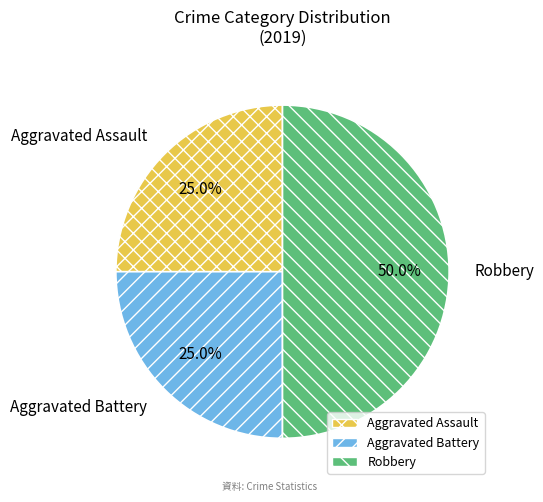

To the nearest percent, what percentage of the pie is Aggravated Battery?

25%